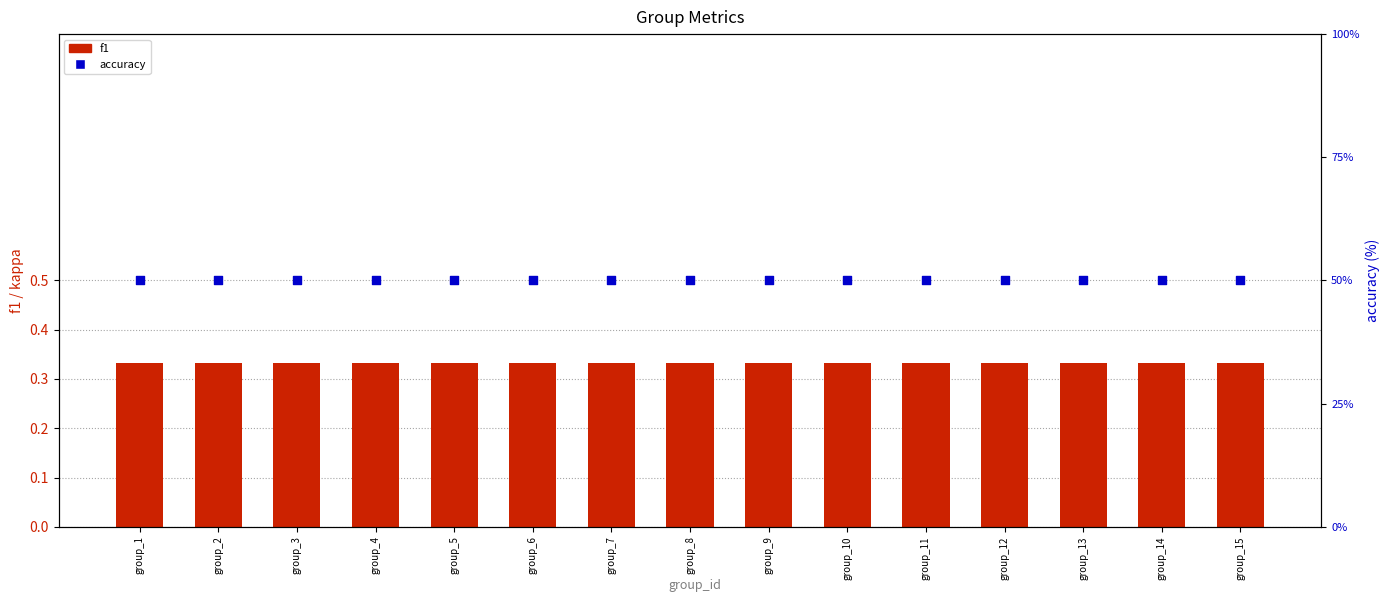

Which series has the widest spread of Y values?

f1